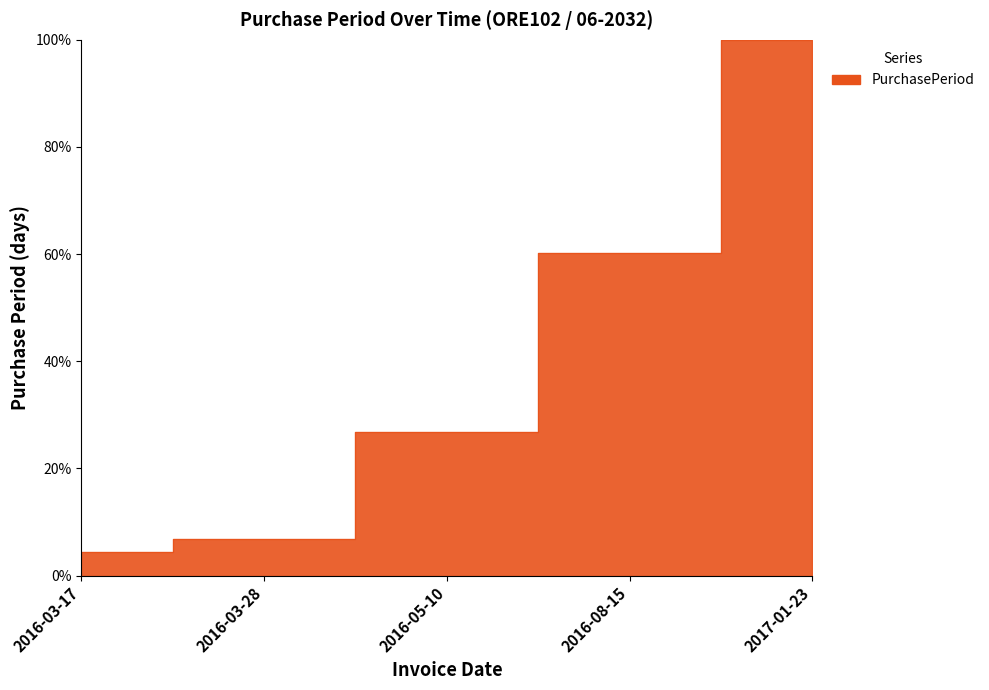

What is the difference between the values at 2016-03-17 and 2016-08-15?

55.9